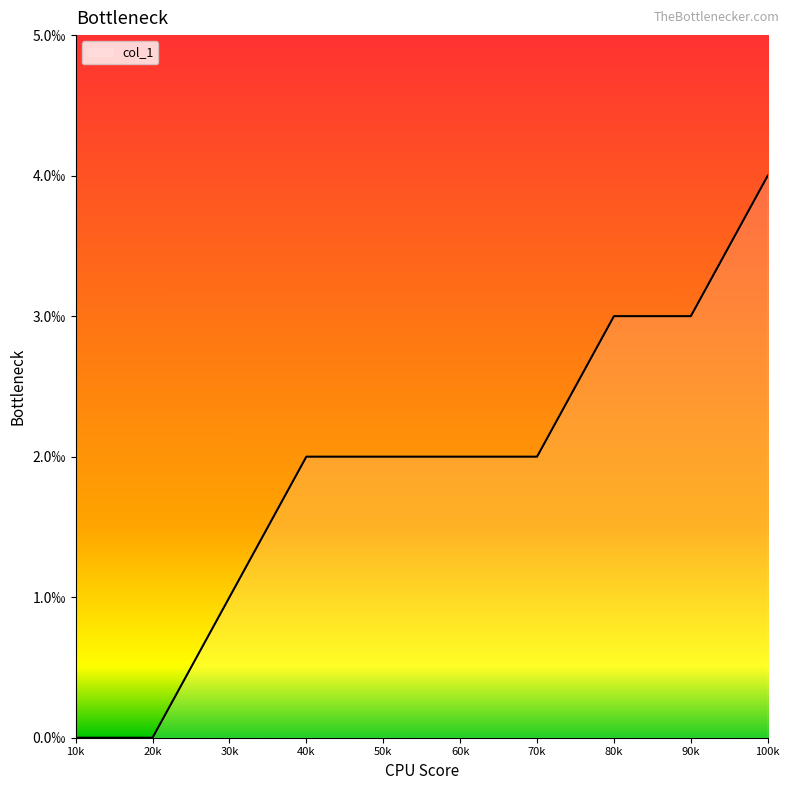

Does the chart display data point markers on the line(s)?

No